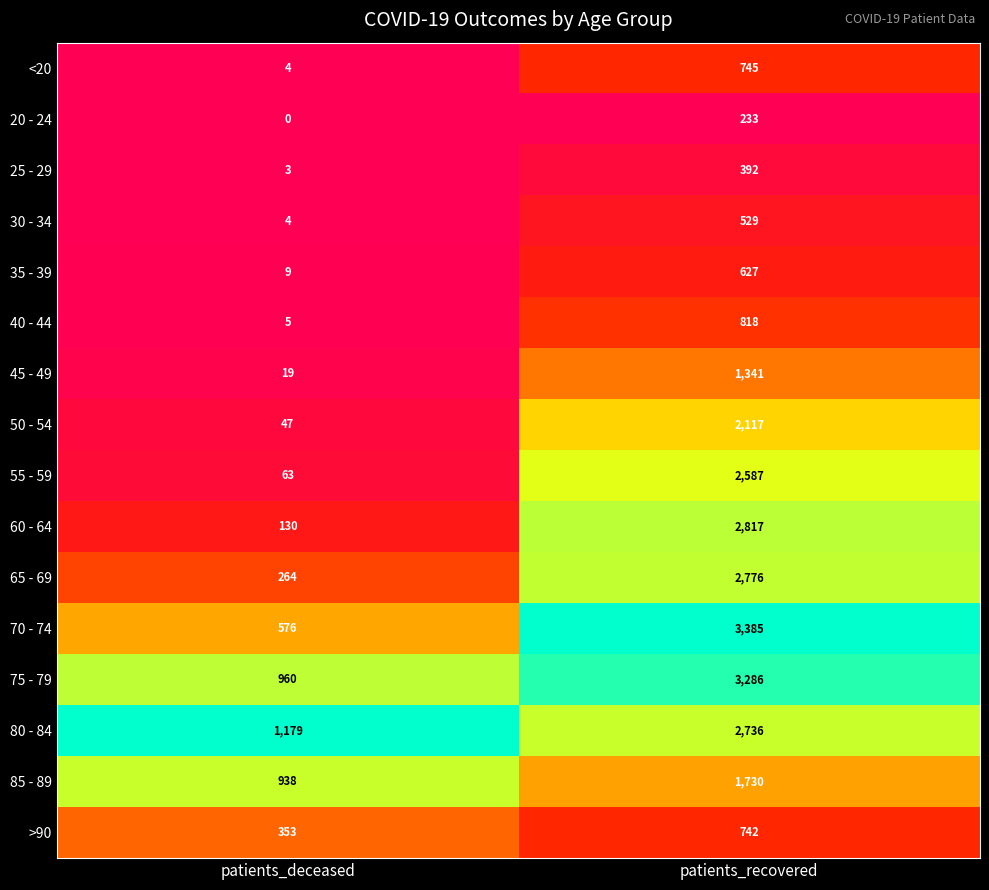

What is the lowest value of the 50 - 54 series?

47